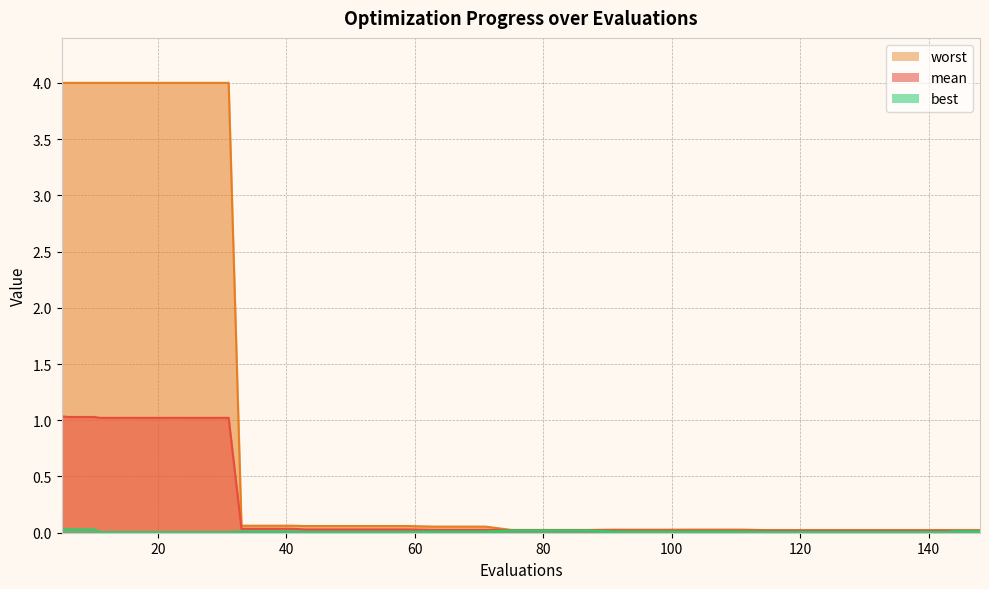

How many categories are shown in the chart?

40